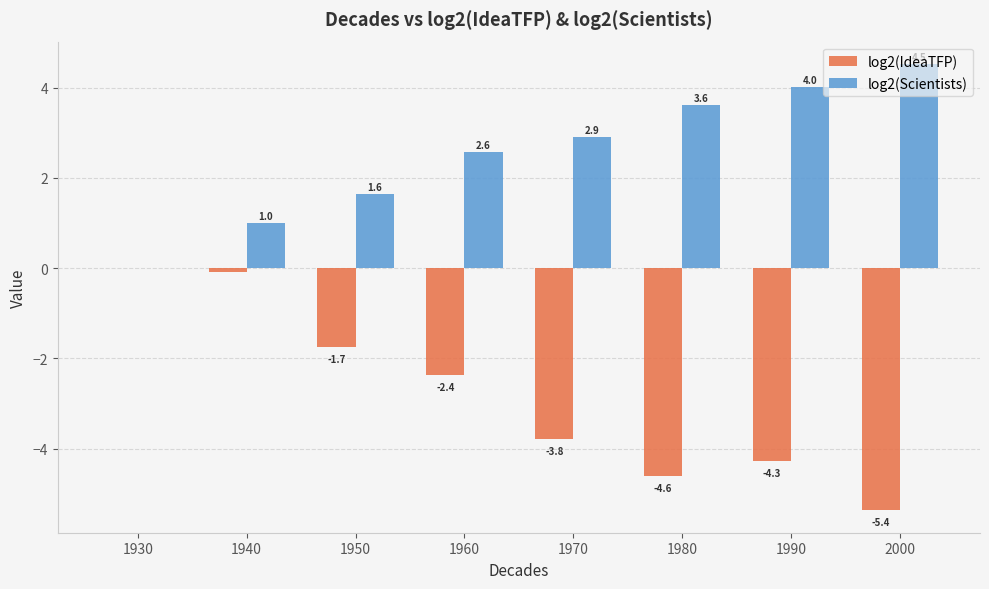

What is the sum of the log2(IdeaTFP) values at 1950 and 1930?

-1.7